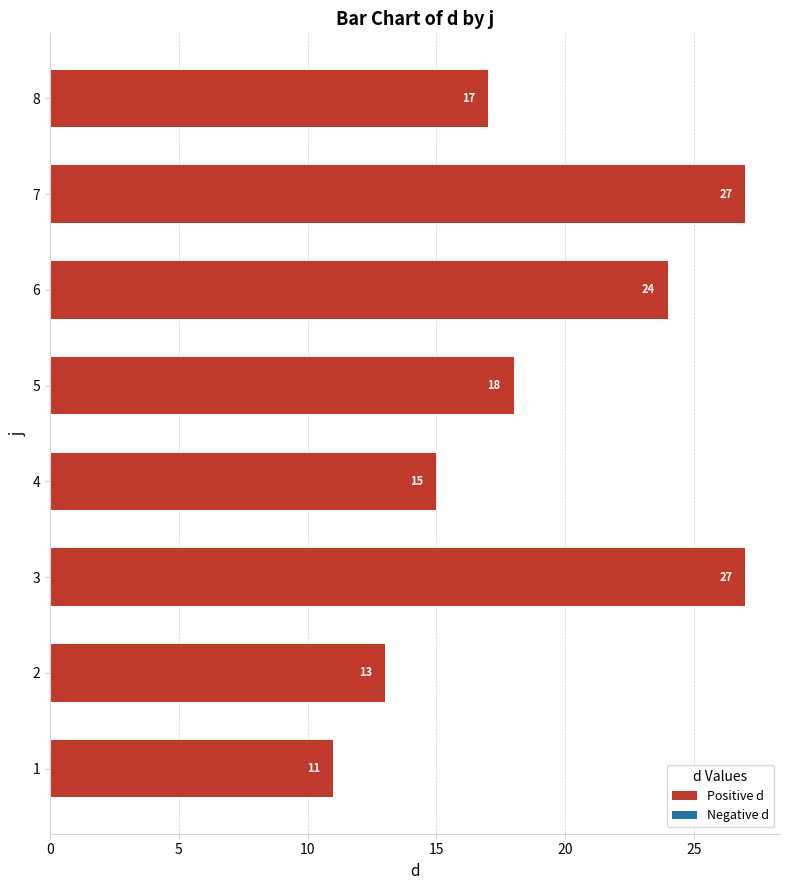

What is the change in value from 1 to 3?

+16